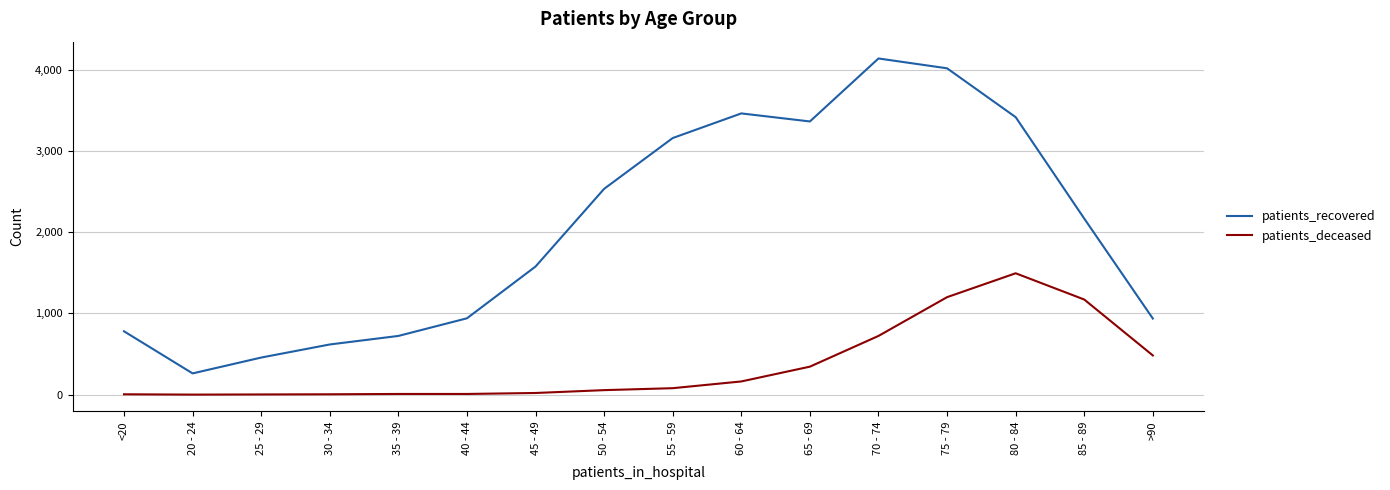

What position from the left is 55 - 59?

9